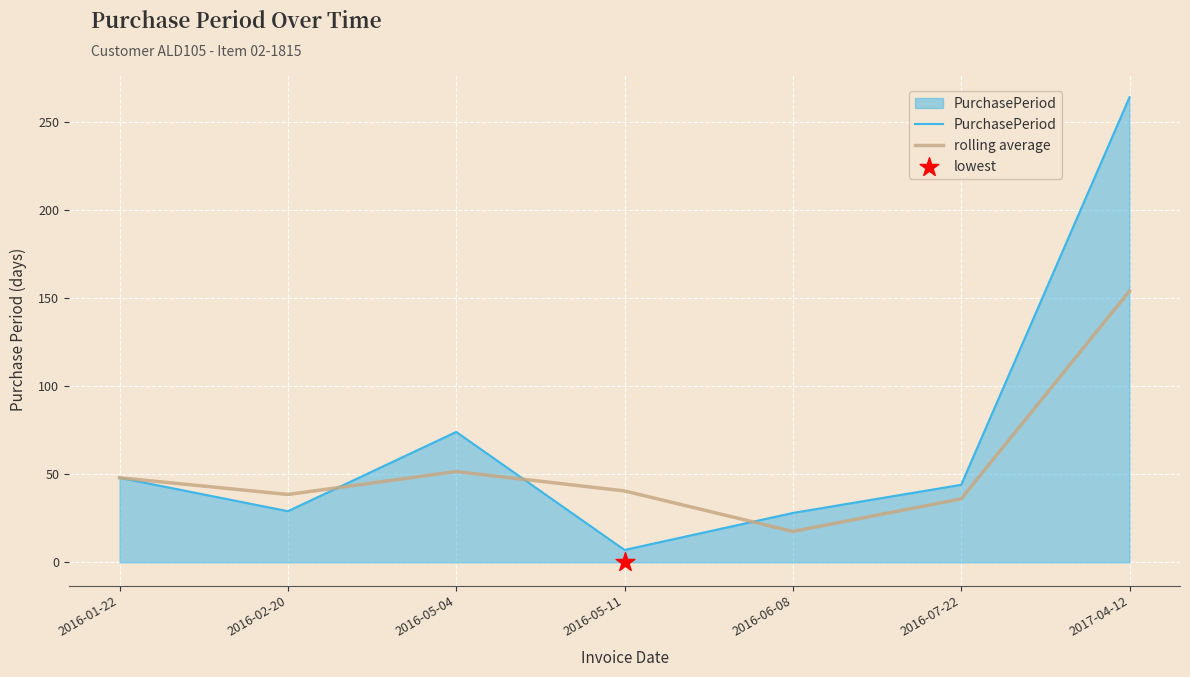

Is the value of PurchasePeriod at 2016-05-04 greater than the value of rolling average at 2016-05-11?

Yes